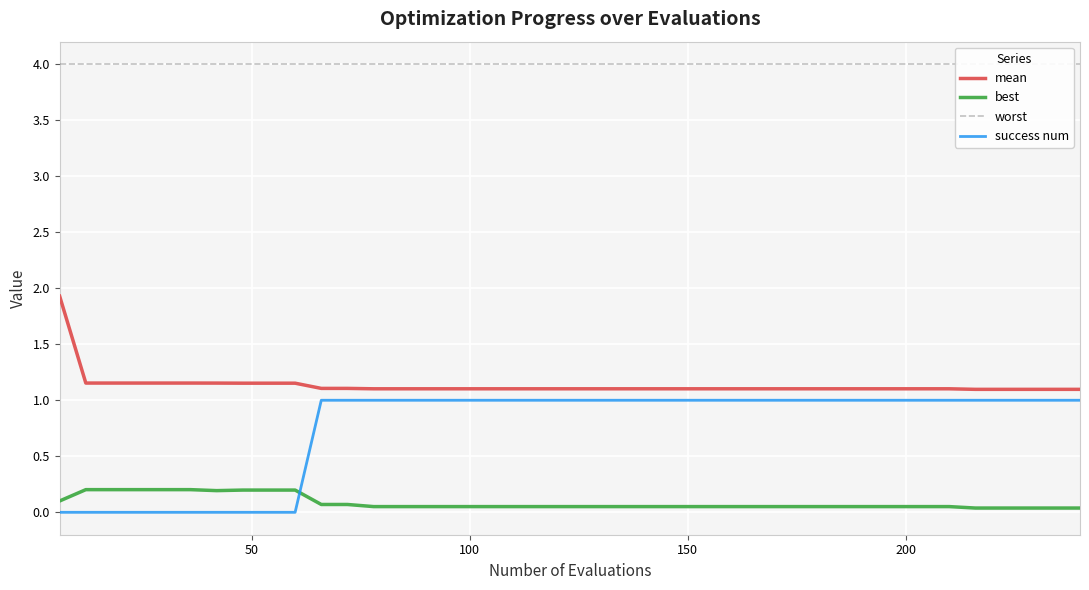

What is the maximum value shown in the chart?

4.0